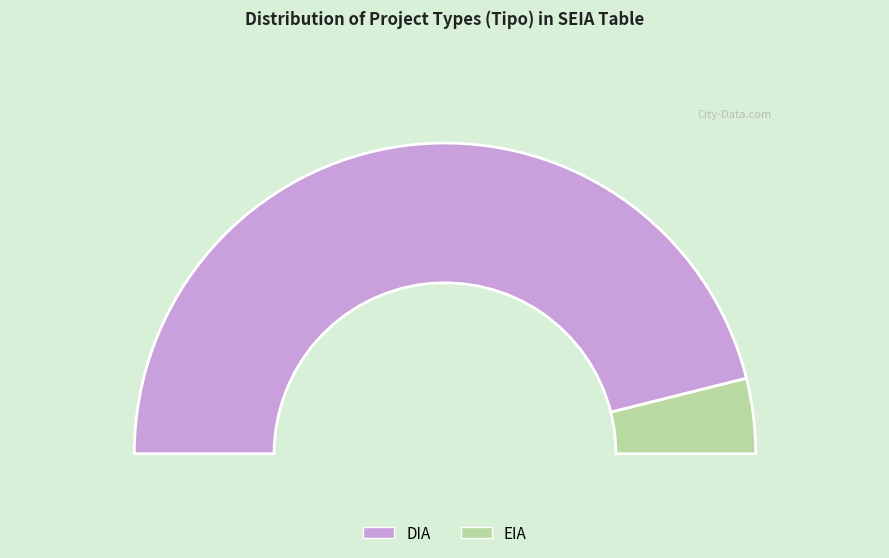

Which category has the biggest portion of the pie?

DIA